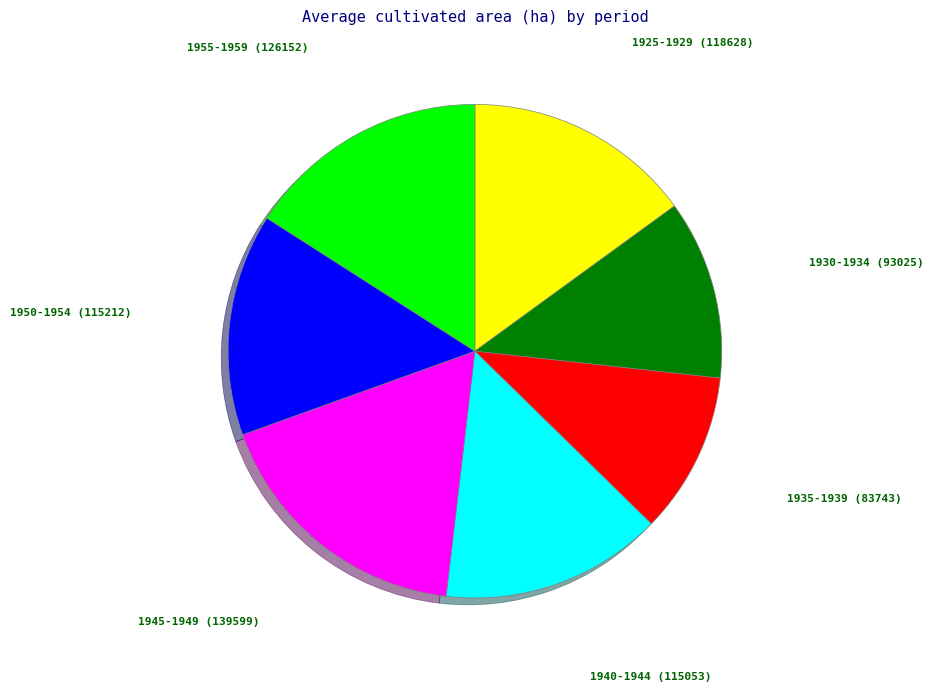

Is the sum of 1925-1929 and 1930-1934 greater than half?

No